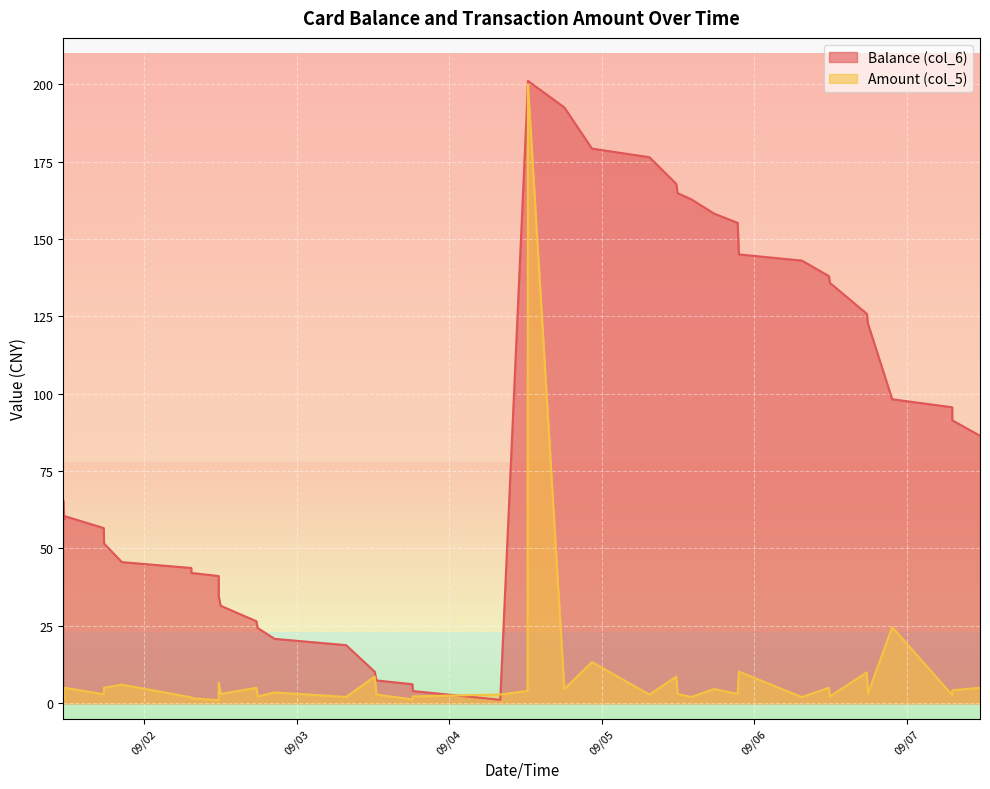

What is the label of the 35th point from the left?

2014/09/06 17:41:04